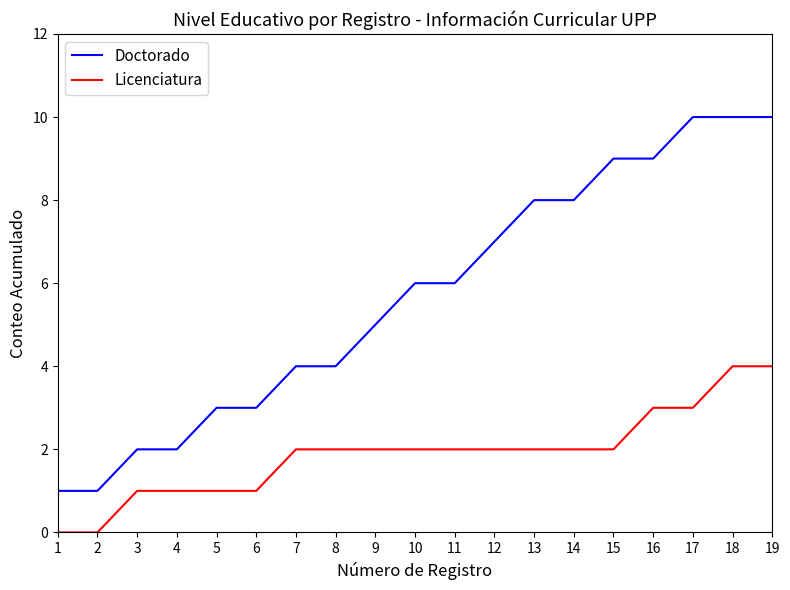

Reading right to left, extract all data points from this chart.

Doctorado: 10	10	10	9	9	8	8	7	6	6	5	4	4	3	3	2	2	1	1
Licenciatura: 4	4	3	3	2	2	2	2	2	2	2	2	2	1	1	1	1	0	0